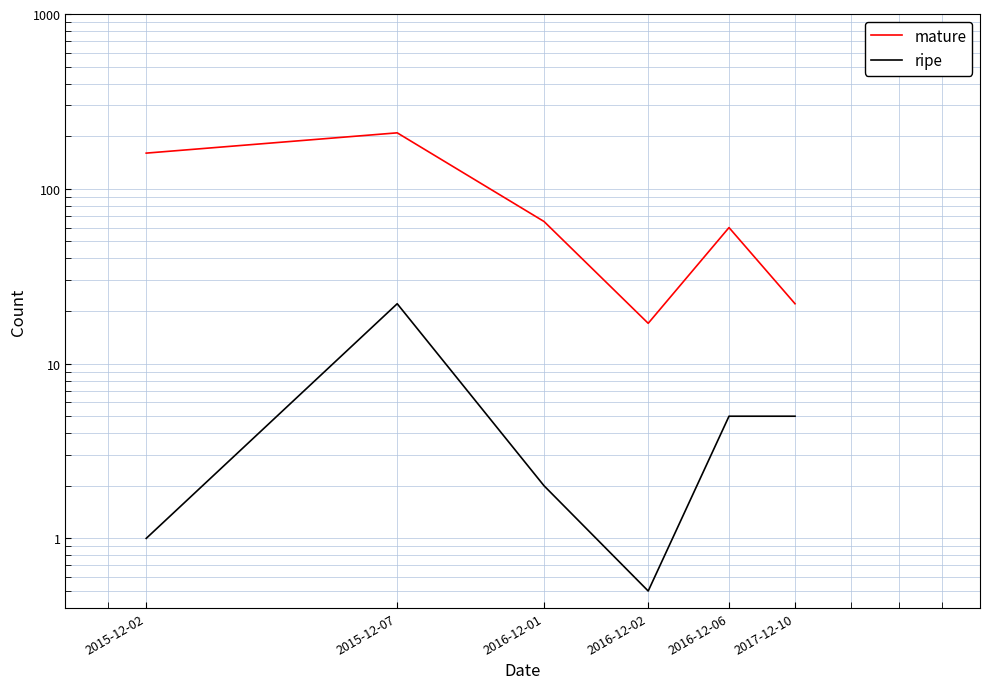

At which label does ripe reach its minimum?

2016-12-02